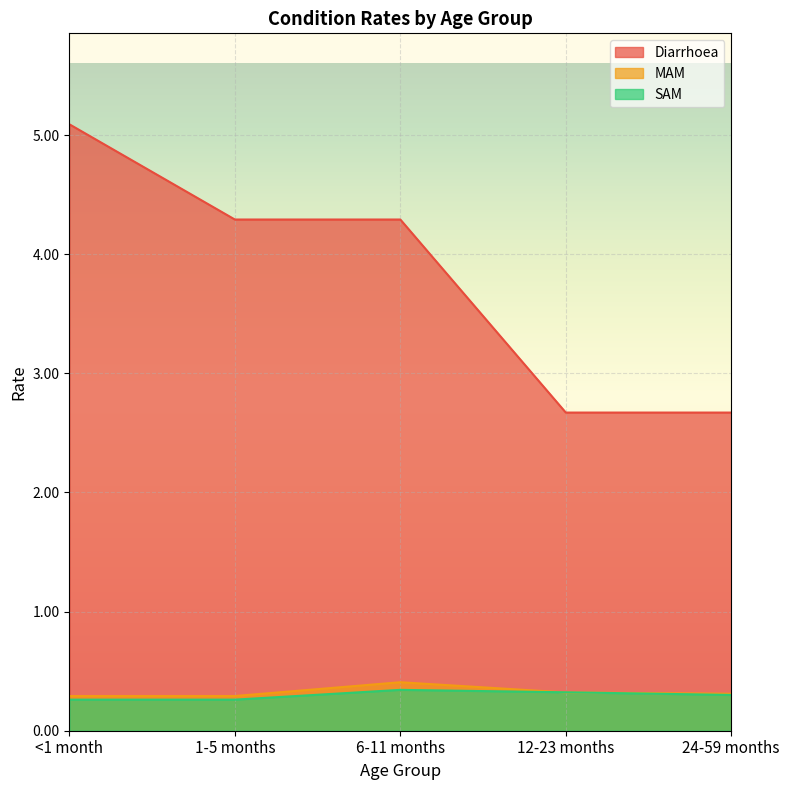

Does the chart display data point markers on the line(s)?

No